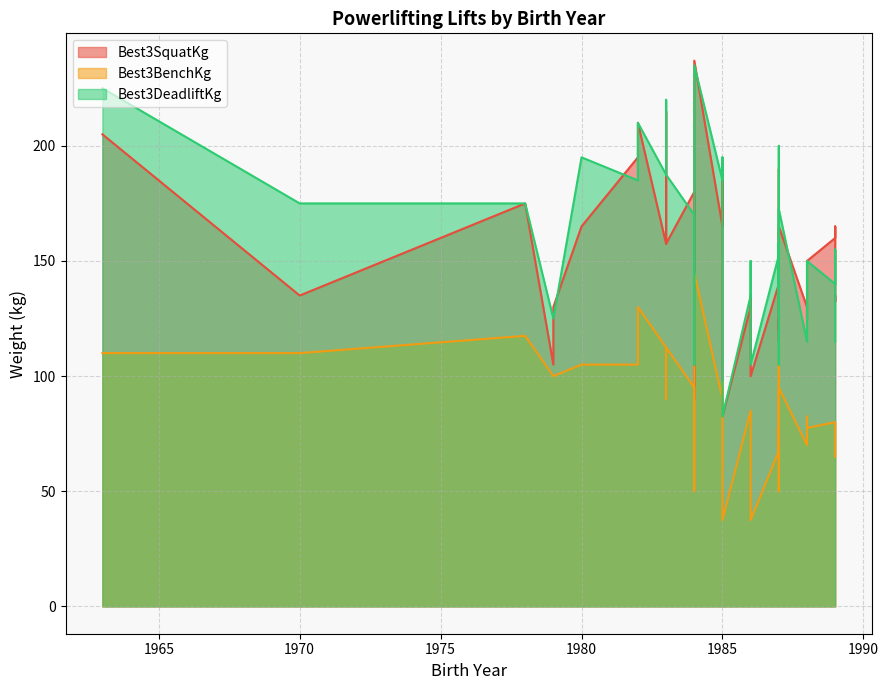

What is the maximum value shown in the chart?

237.0